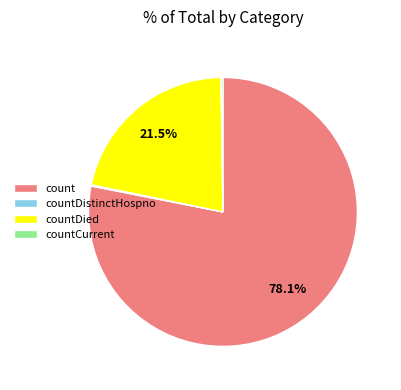

Which category accounts for the majority?

count